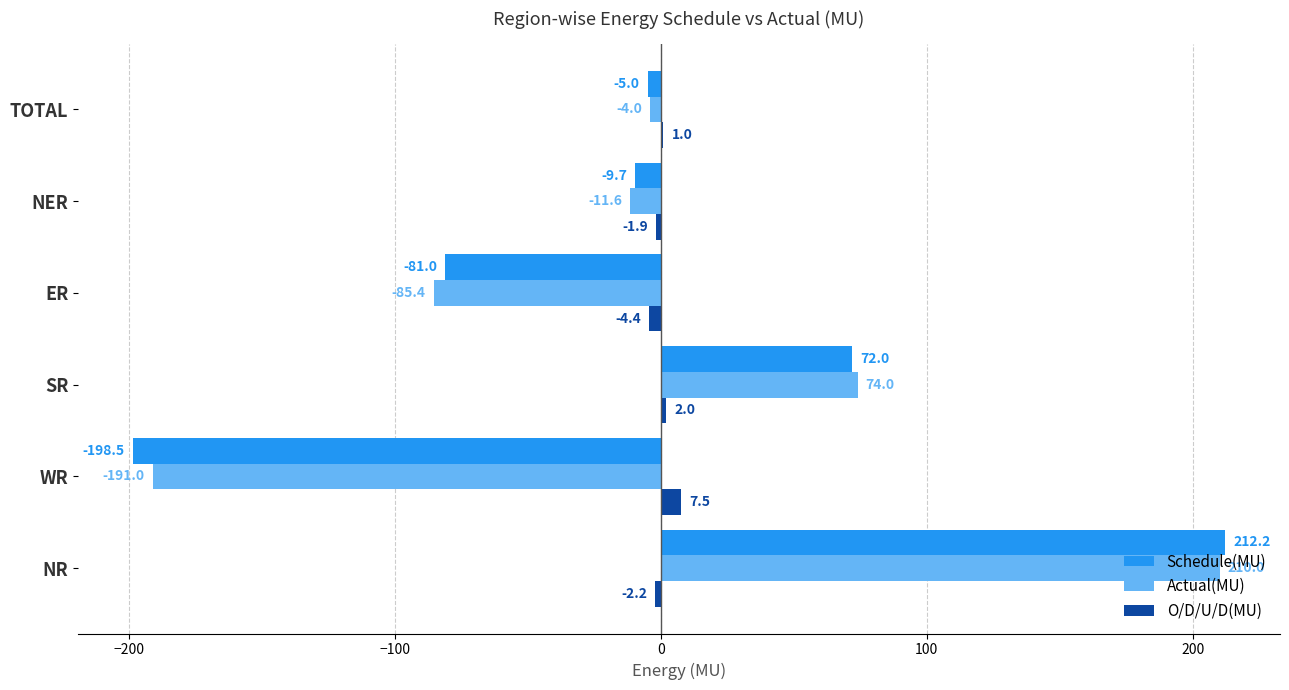

Is the value of O/D/U/D(MU) at SR greater than the value of Actual(MU) at TOTAL?

Yes